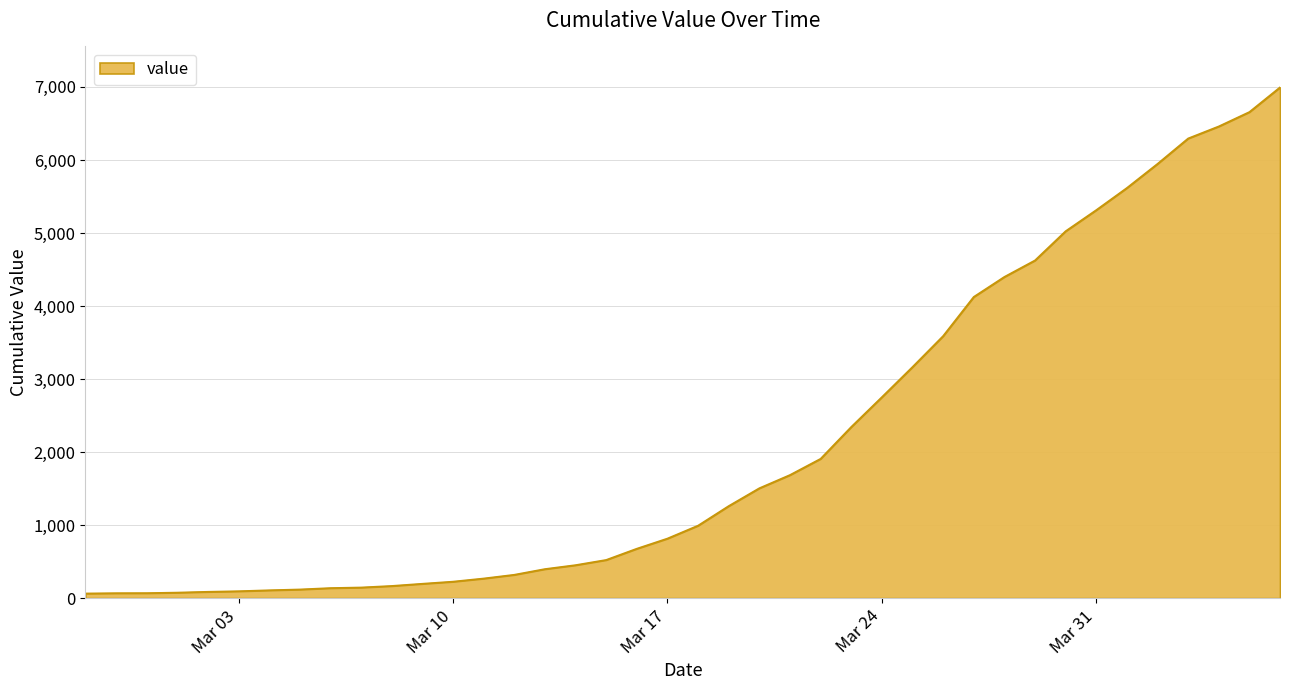

What is the difference between the maximum and minimum values?

6931